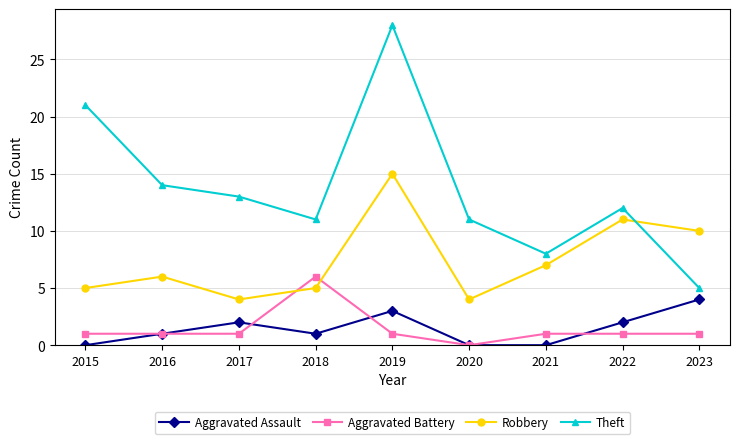

Does the chart have visible grid lines?

Yes